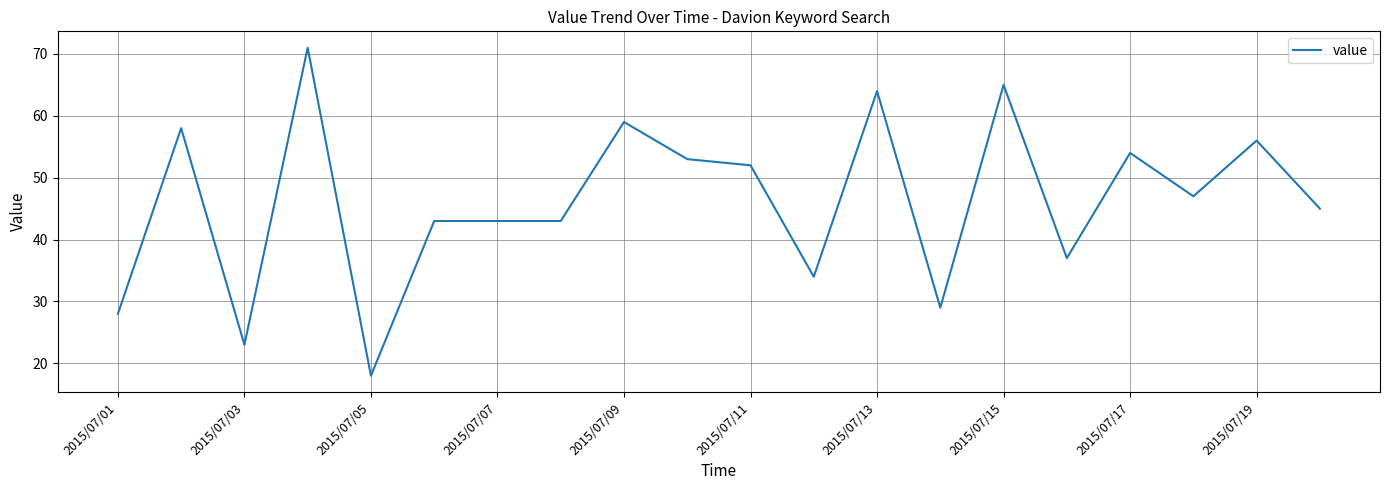

Reading left to right, extract all data points from this chart.

28	58	23	71	18	43	43	43	59	53	52	34	64	29	65	37	54	47	56	45